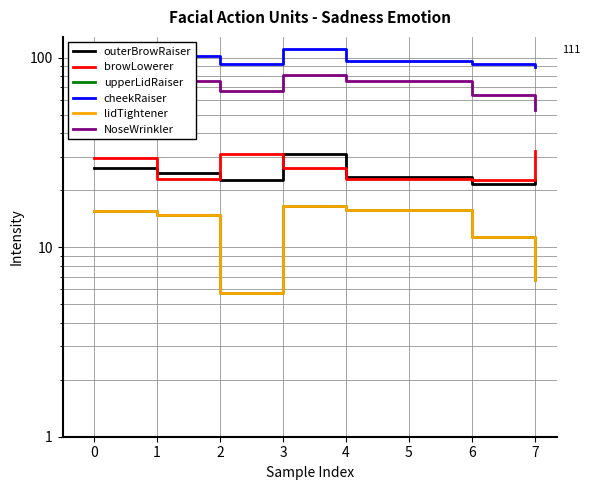

What is the difference between the maximum and second lowest values in the NoseWrinkler series?

17.5